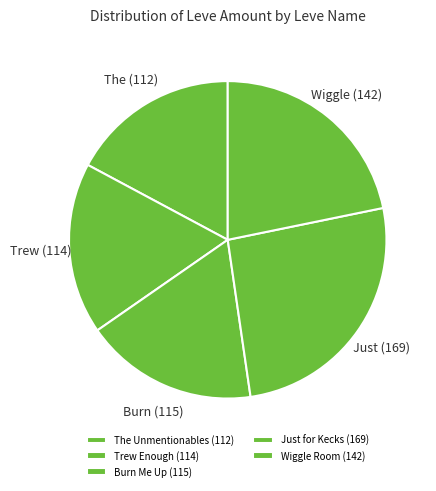

Count the number of slices in the pie.

5